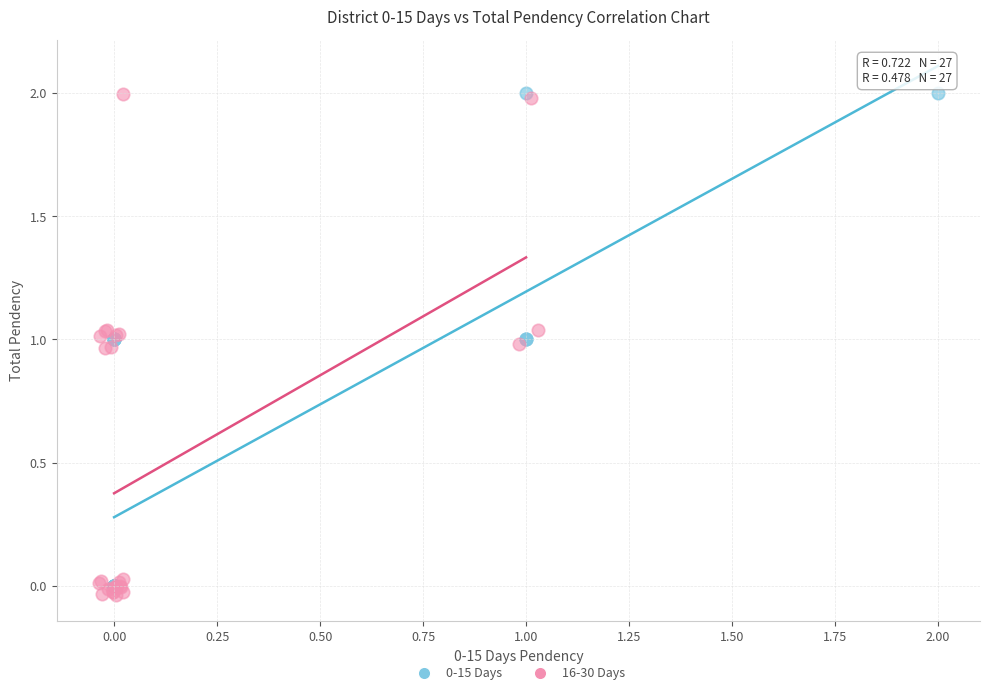

Which series has the largest Y range (max minus min)?

16-30 Days